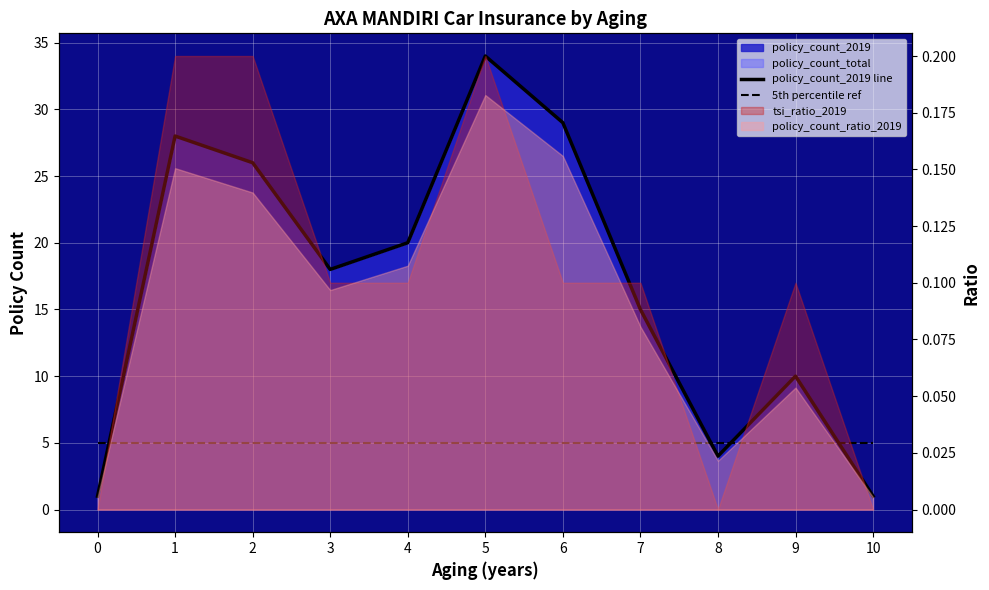

Reading right to left, what are all the values shown in this chart?

policy_count_2019 line: 10=1	9=10	8=4	7=15	6=29	5=34	4=20	3=18	2=26	1=28	0=1
5th percentile ref: 10=5	9=5	8=5	7=5	6=5	5=5	4=5	3=5	2=5	1=5	0=5